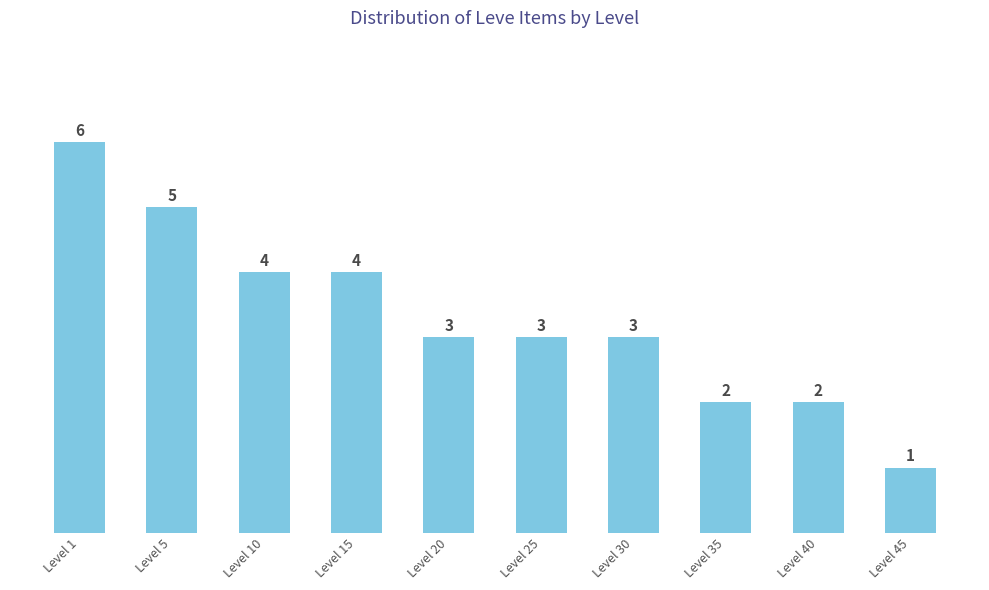

What is the minimum value shown in the chart?

1